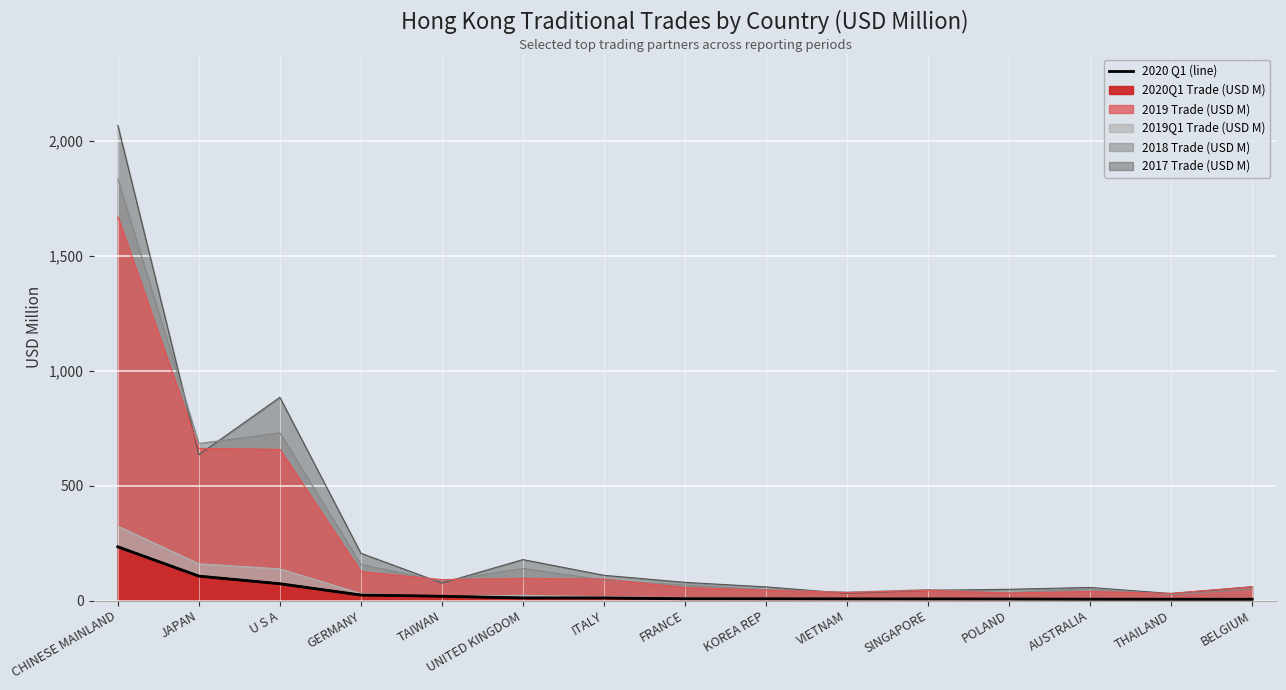

At THAILAND, list the series in order from largest to smallest.

2019 Trade (USD M), 2017 Trade (USD M), 2018 Trade (USD M), 2019Q1 Trade (USD M), 2020Q1 Trade (USD M)